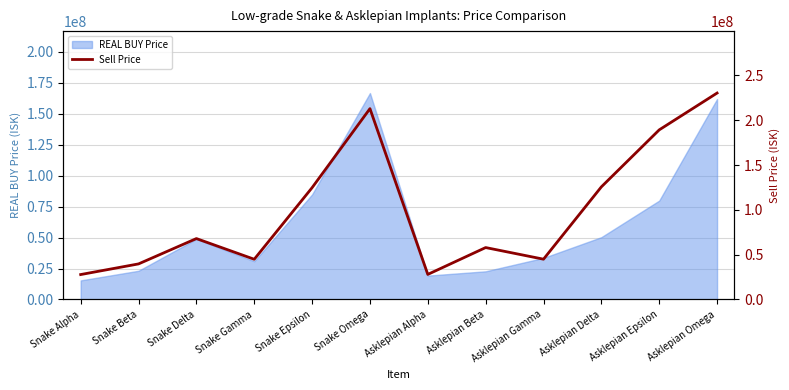

What is the highest value of the REAL BUY Price series?

166600000